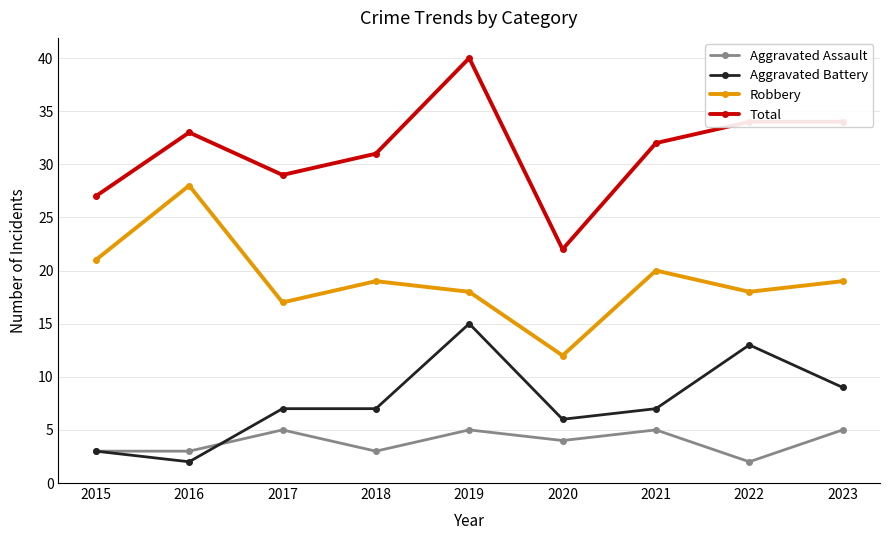

At which category is the sum across all series the highest?

2019